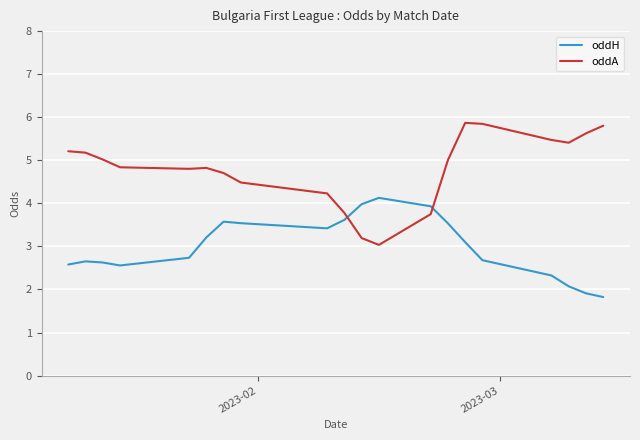

Which series ends up on top after the final intersection of oddA and oddH?

oddA